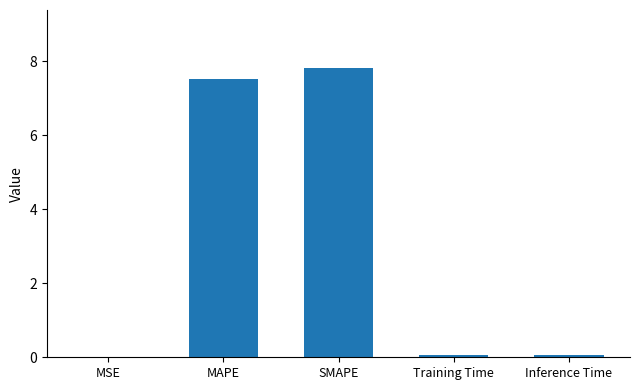

Does the chart contain stacked bars?

No